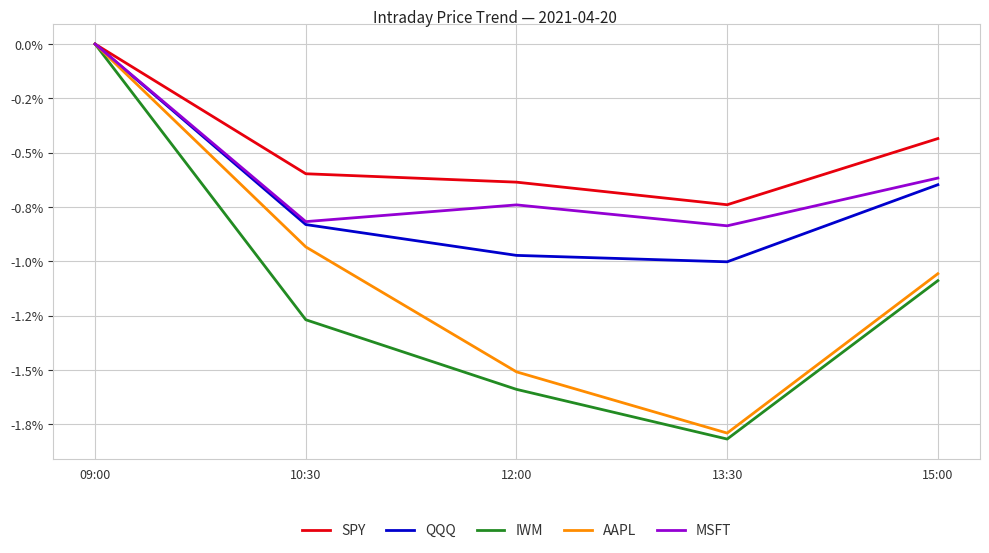

Does the chart have visible grid lines?

Yes